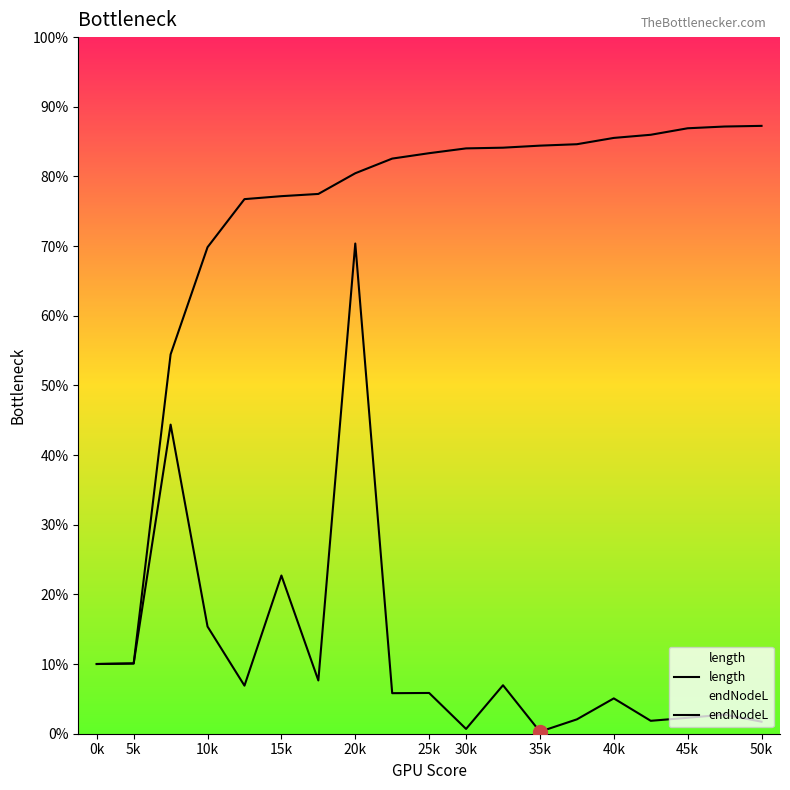

Is this an area chart (filled region under the line)?

No